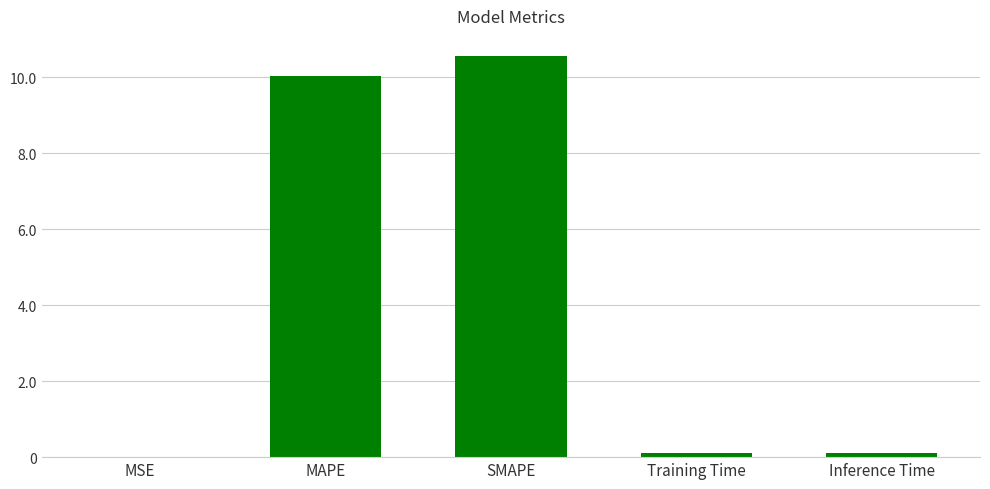

How many data points does each series have?

5